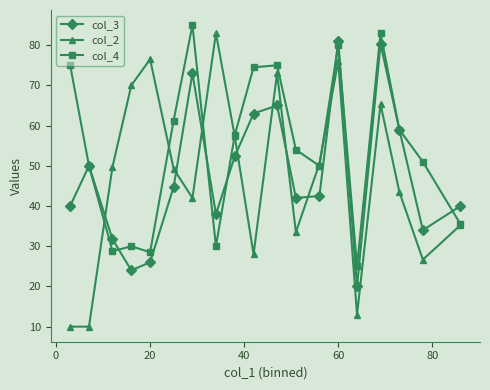

Which series ends up on top after the final intersection of col_2 and col_3?

col_3